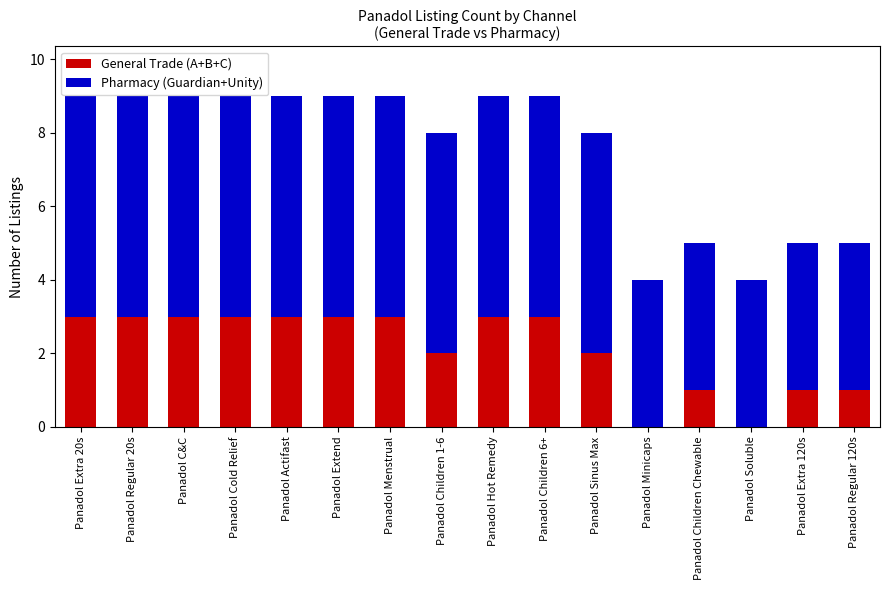

What is the sum of the General Trade (A+B+C) values at Panadol Soluble and Panadol Extra 20s?

3